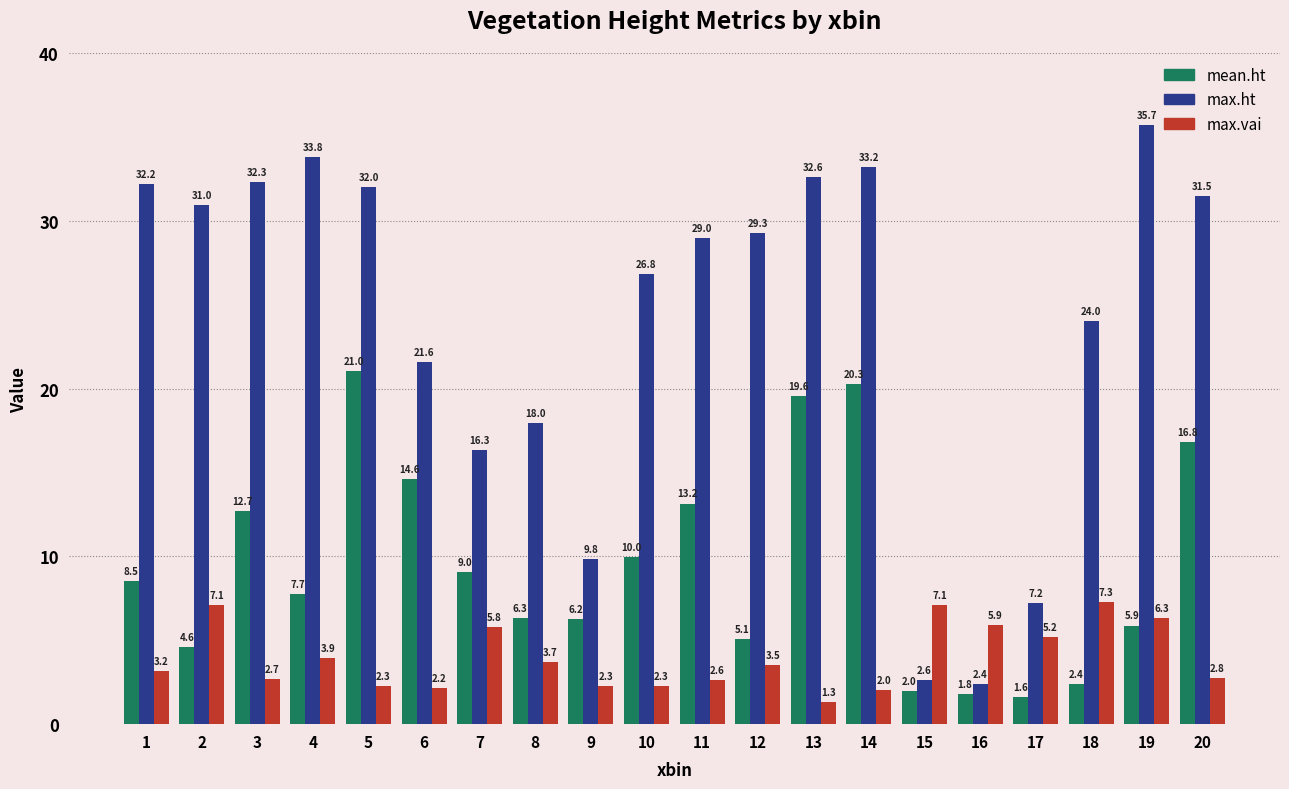

What is the difference between the second highest and minimum values in the max.vai series?

5.8